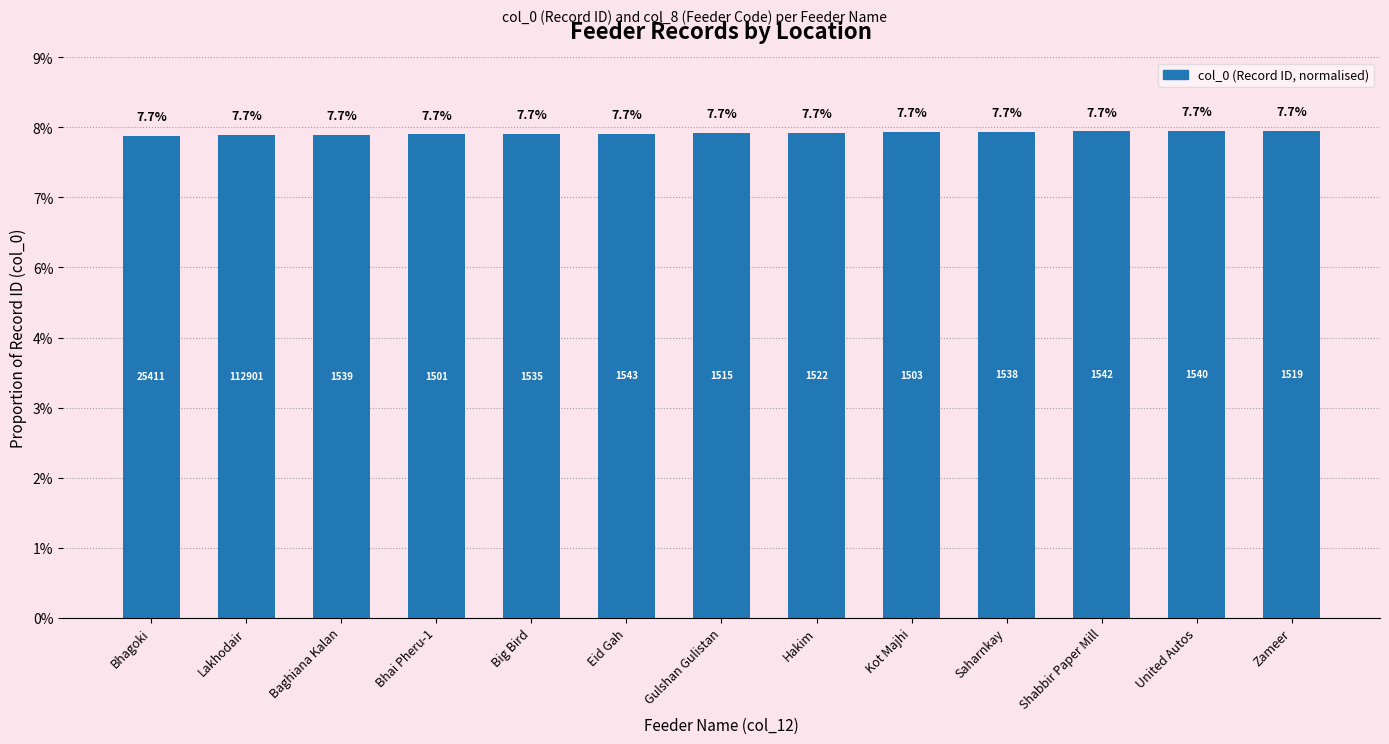

The chart shows a value of 0.1 at Kot Majhi. True or false?

True